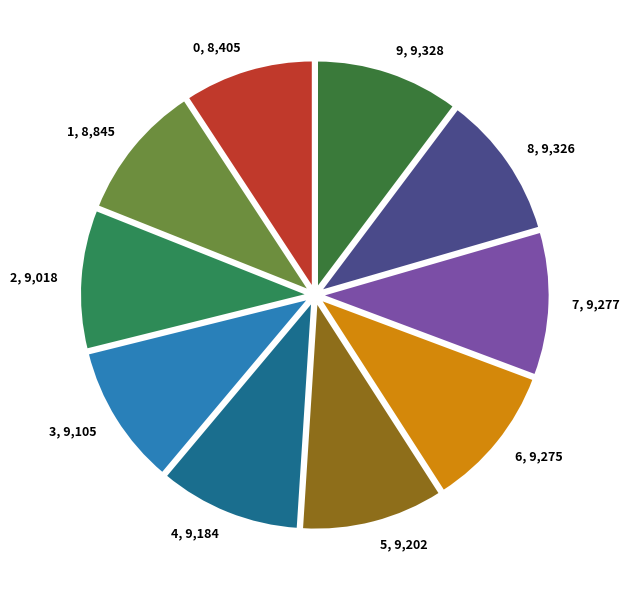

Is there any slice that represents more than half of the pie?

No